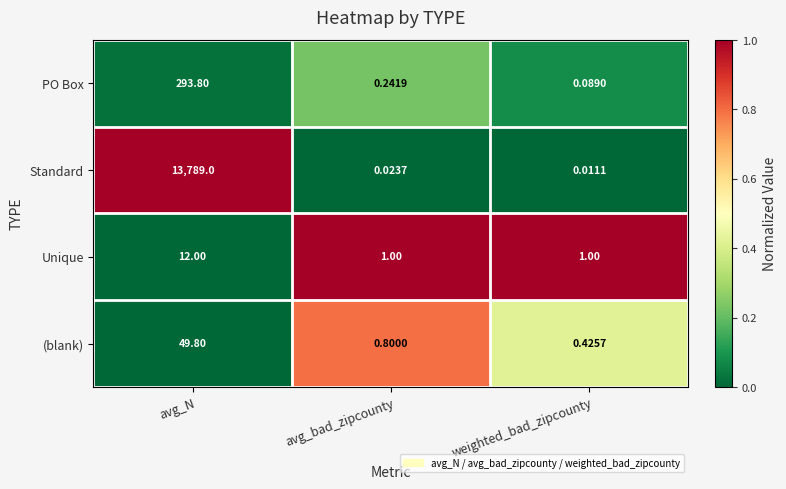

At which label is Standard closest to 6894?

avg_bad_zipcounty